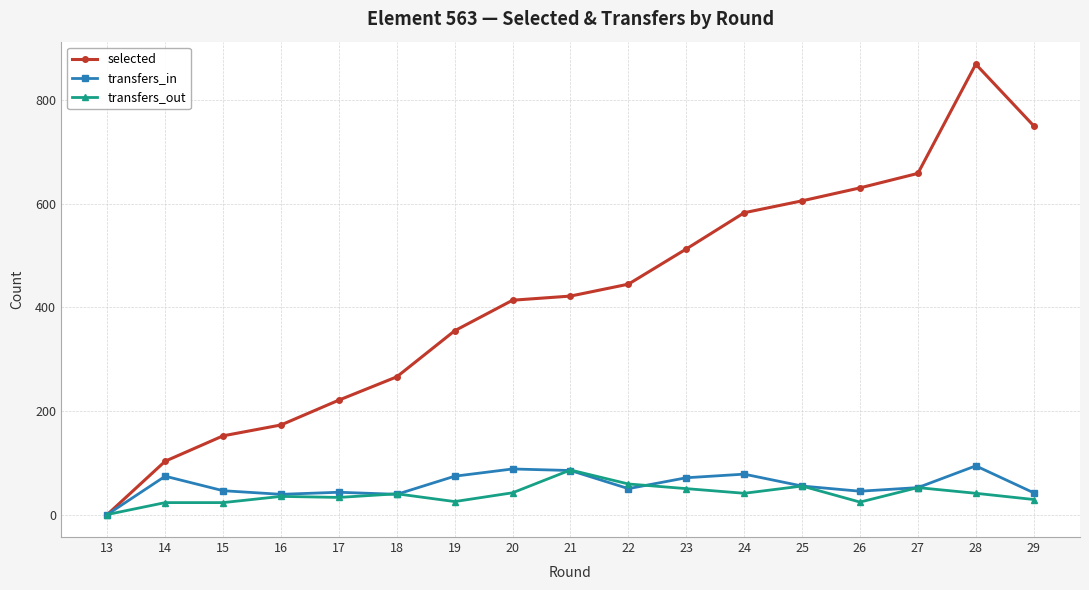

What is the value of the selected point at the 12th from the left?

583